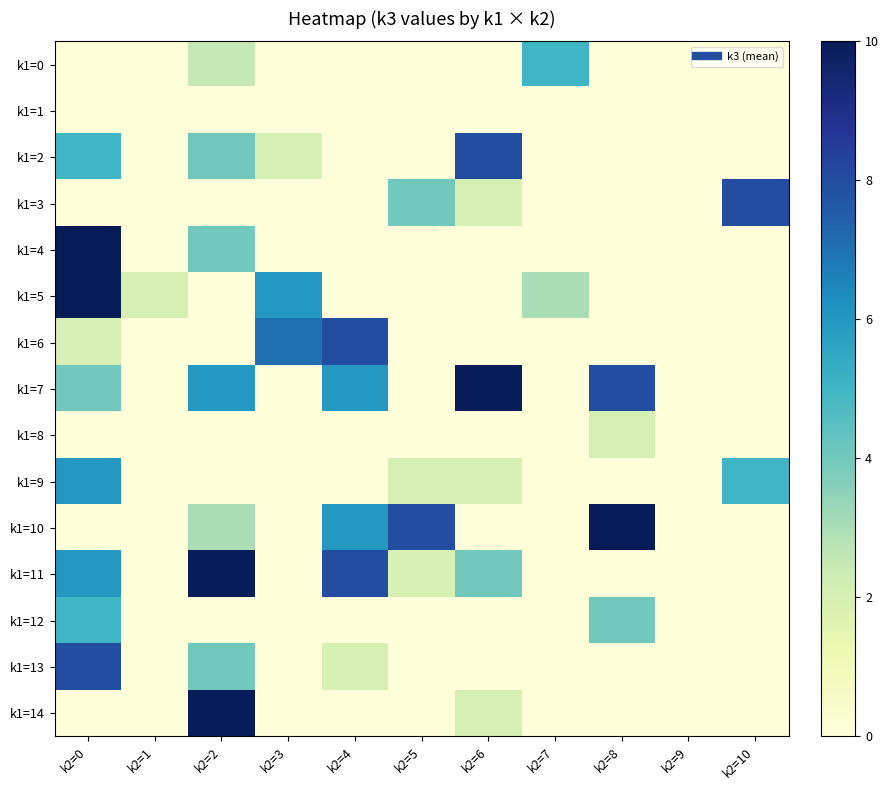

Which has a higher value, k2=9 or k2=1?

k2=9